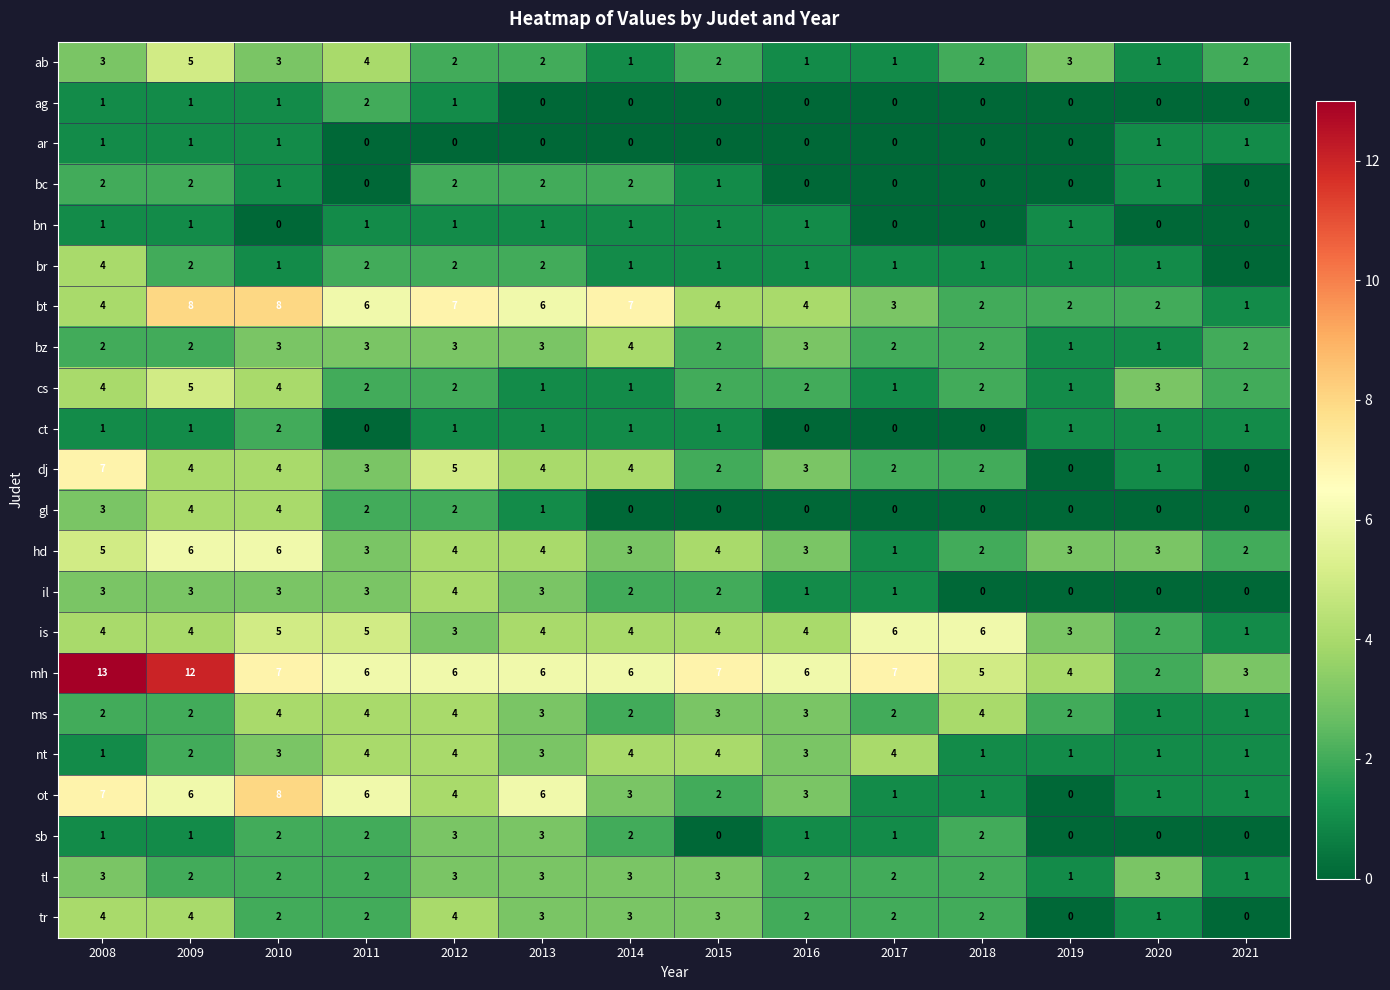

What is the total value across all series at 2015?

48